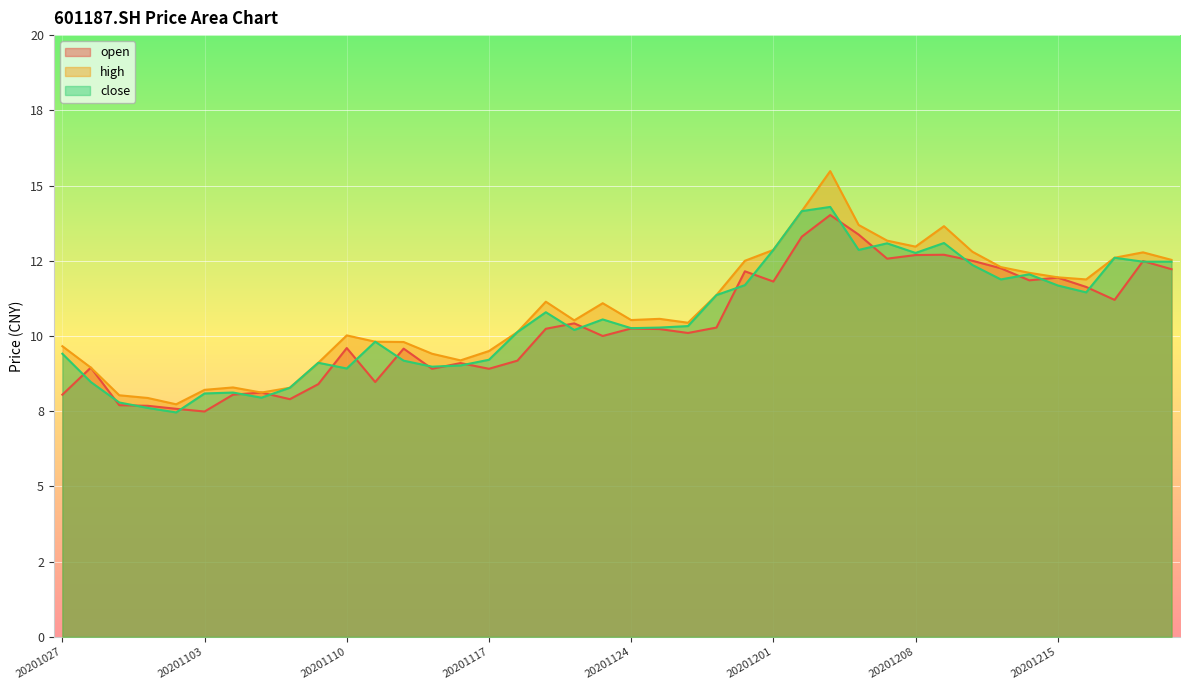

Is the value of open at 20201214 greater than the value of close at 20201217?

No